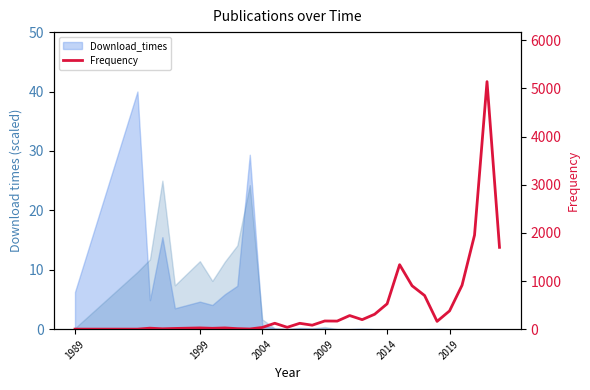

Reading right to left, list all the values displayed in this chart.

1699	5140	1953	912	380	162	699	901	1339	527	310	198	283	168	170	83	122	39	123	36	4	11	26	18	26	15	8	21	1	1